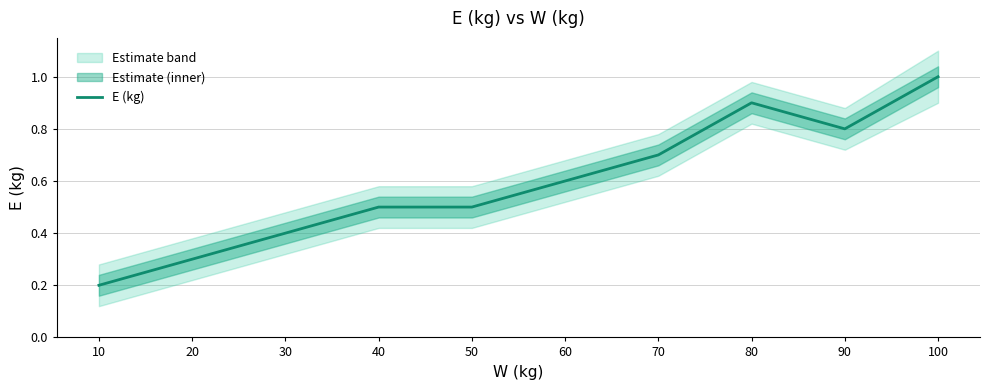

What is the value of the 7th point from the left?

0.7